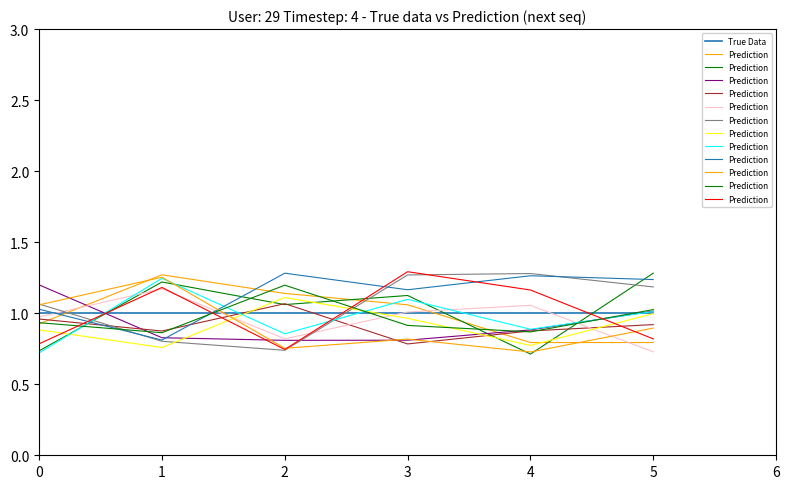

How many data points does each series have?

6